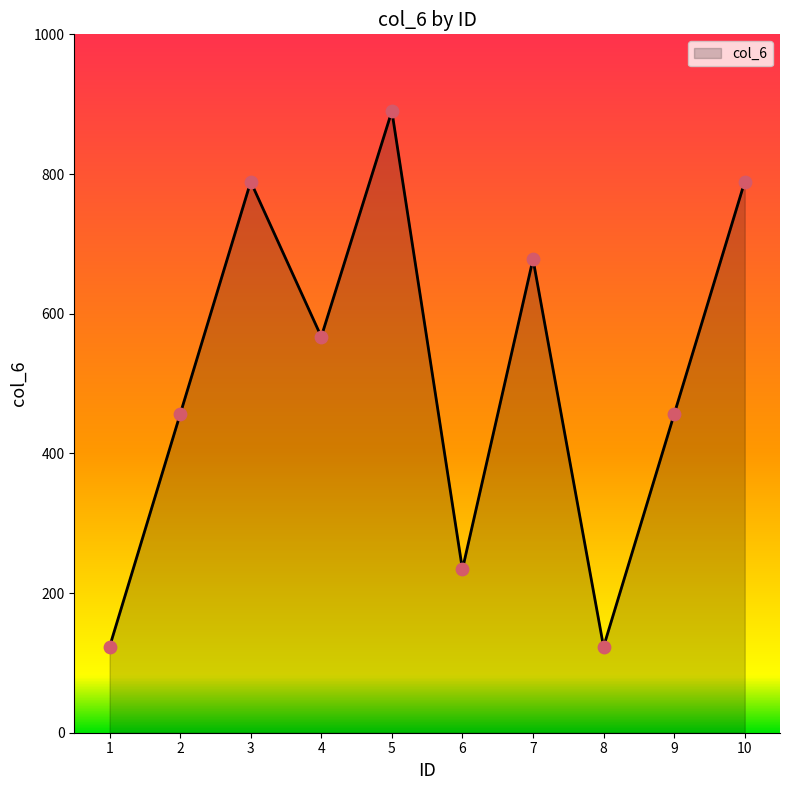

Between 9 and 6, which is larger?

9